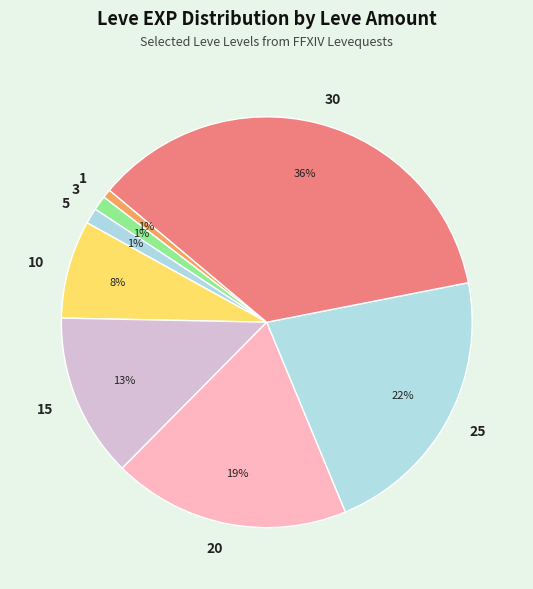

Combined, do 10 and 1 account for over 50%?

No